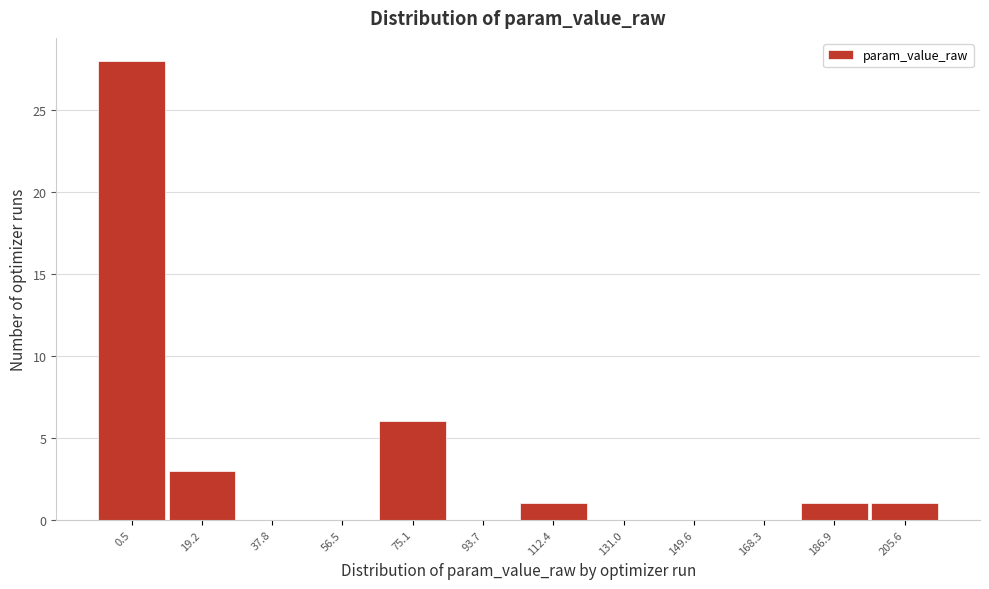

Reading left to right, transcribe all the data shown in this chart.

0.5=28	19.2=3	37.8=0	56.5=0	75.1=6	93.7=0	112.4=1	131.0=0	149.6=0	168.3=0	186.9=1	205.6=1